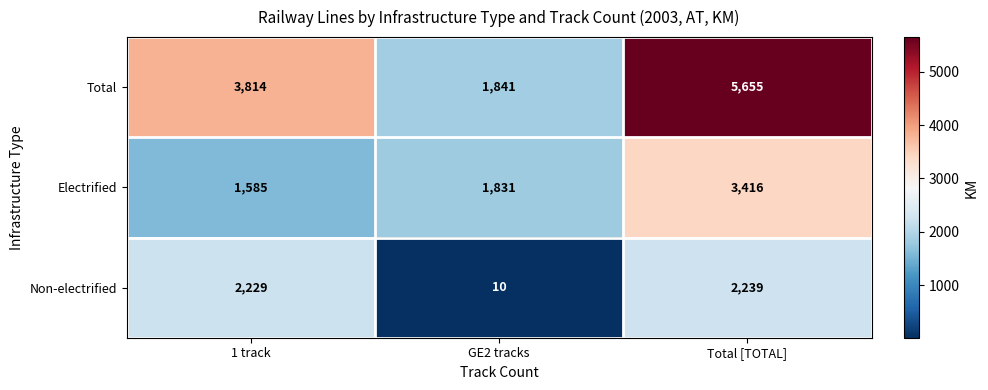

What is the minimum value shown in the chart?

10